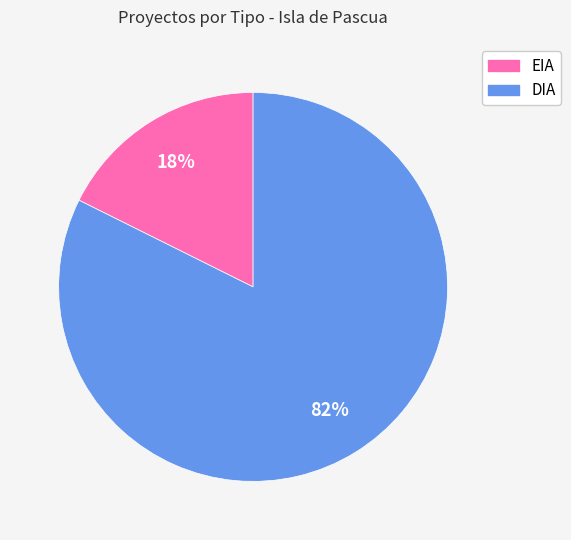

Between DIA and EIA, which is larger?

DIA